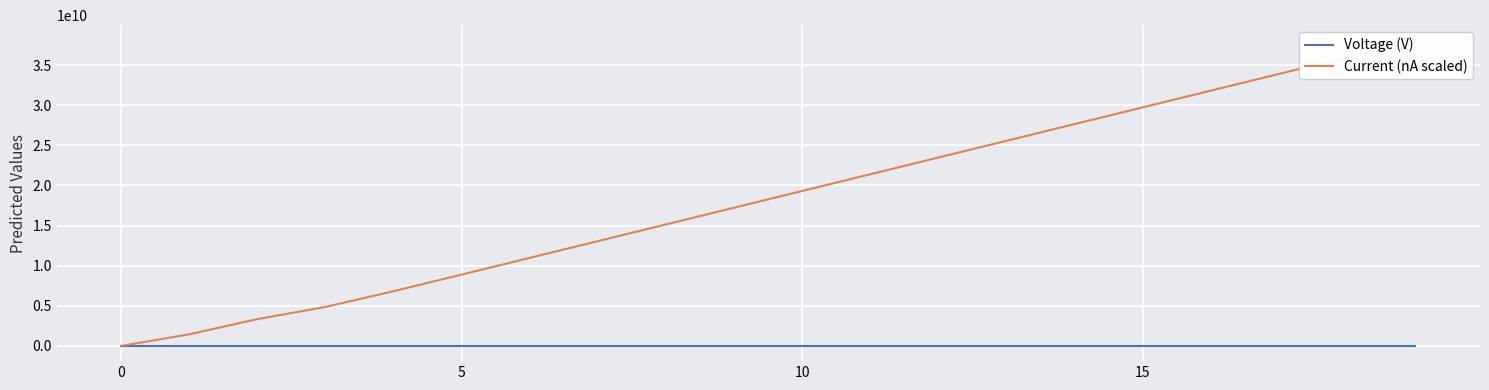

What is the average value of the Current (nA scaled) series?

18437702885.9